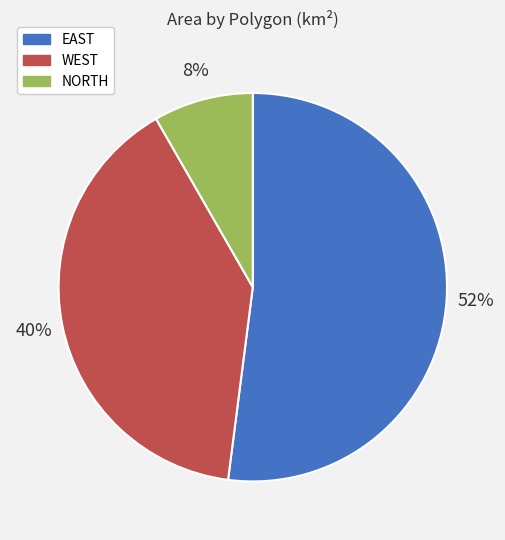

Combined, do NORTH and WEST account for over 50%?

No